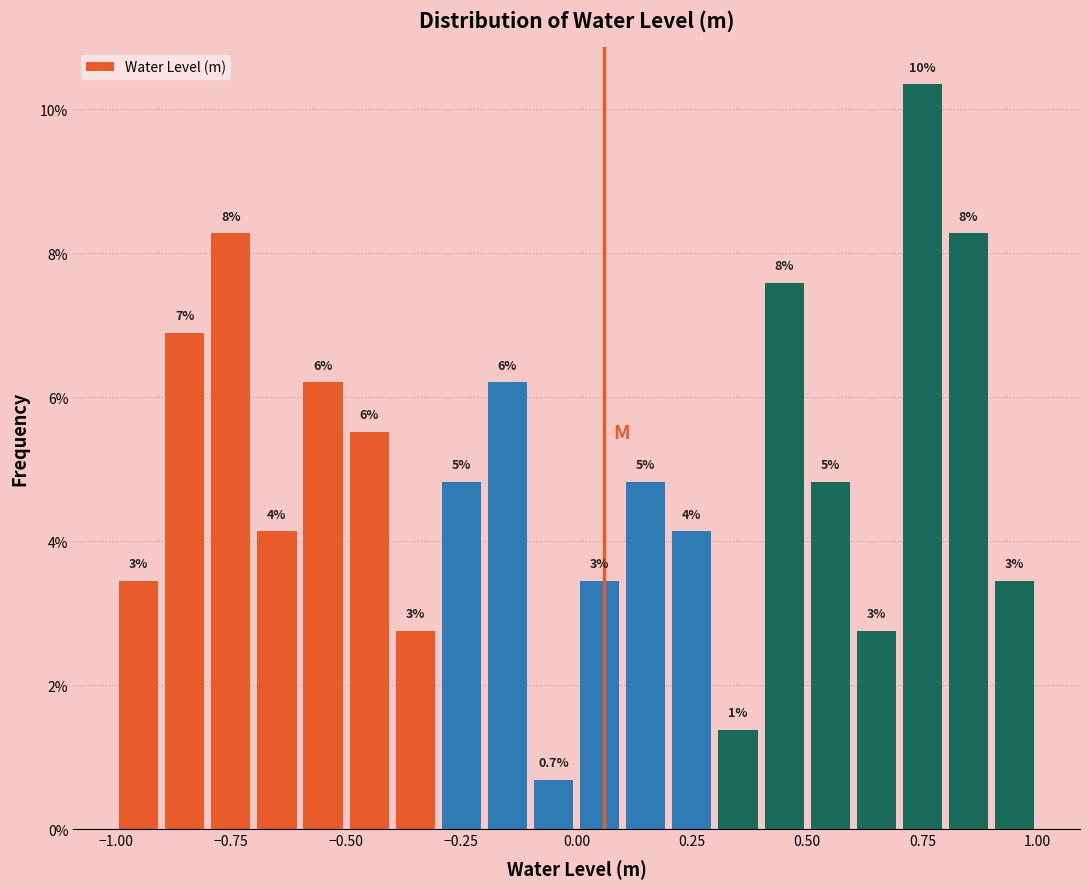

Read against the x-axis, roughly where is the centre of the tallest bar?

0.75